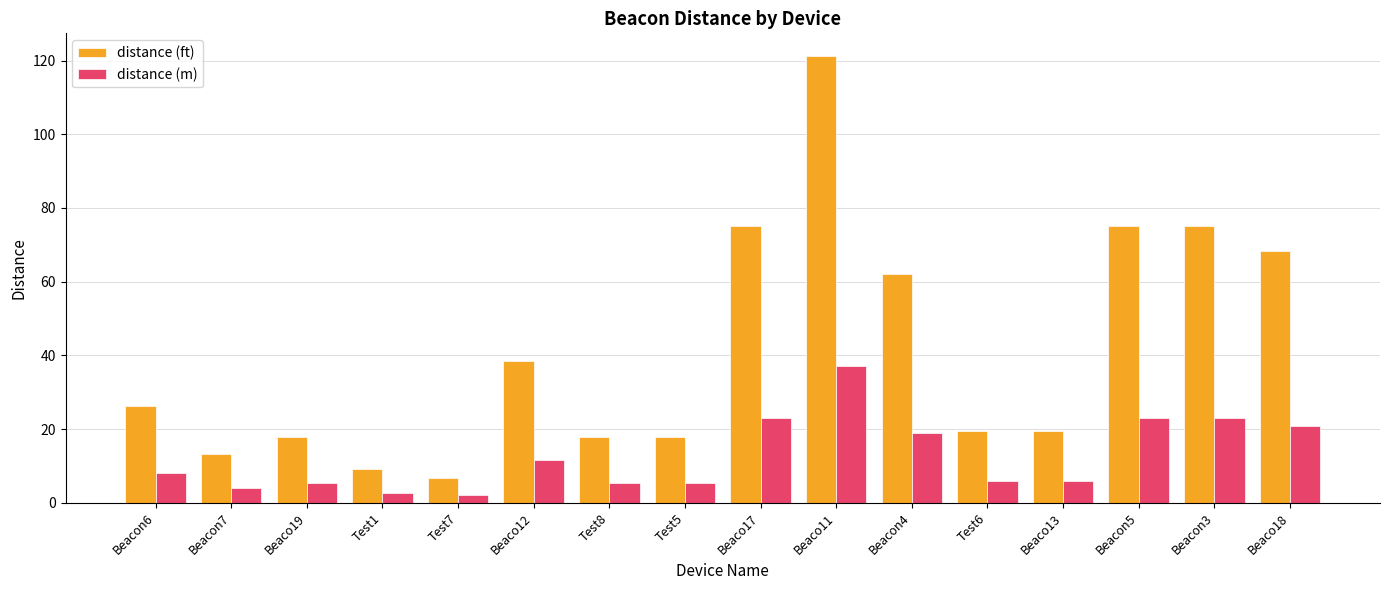

What are all the series names shown in the legend?

distance (ft), distance (m)